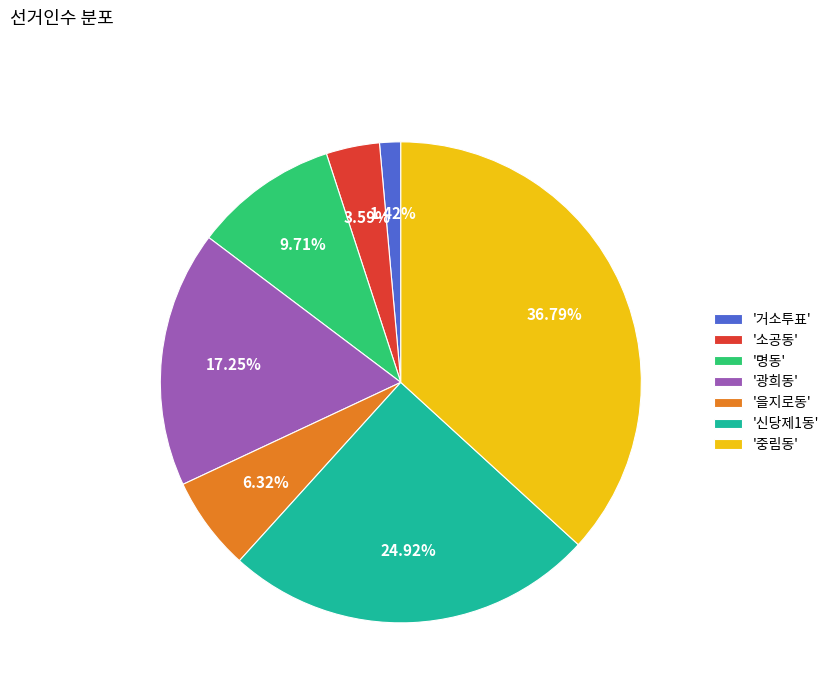

Which has a higher value, '명동' or '광희동'?

'광희동'